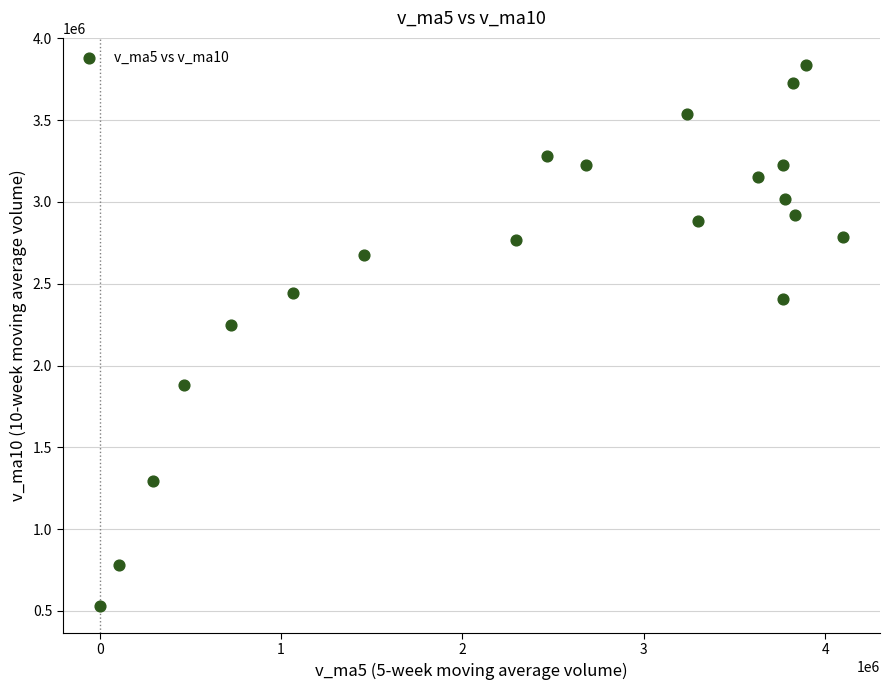

What is the range of X values (max minus min)?

4097599.5